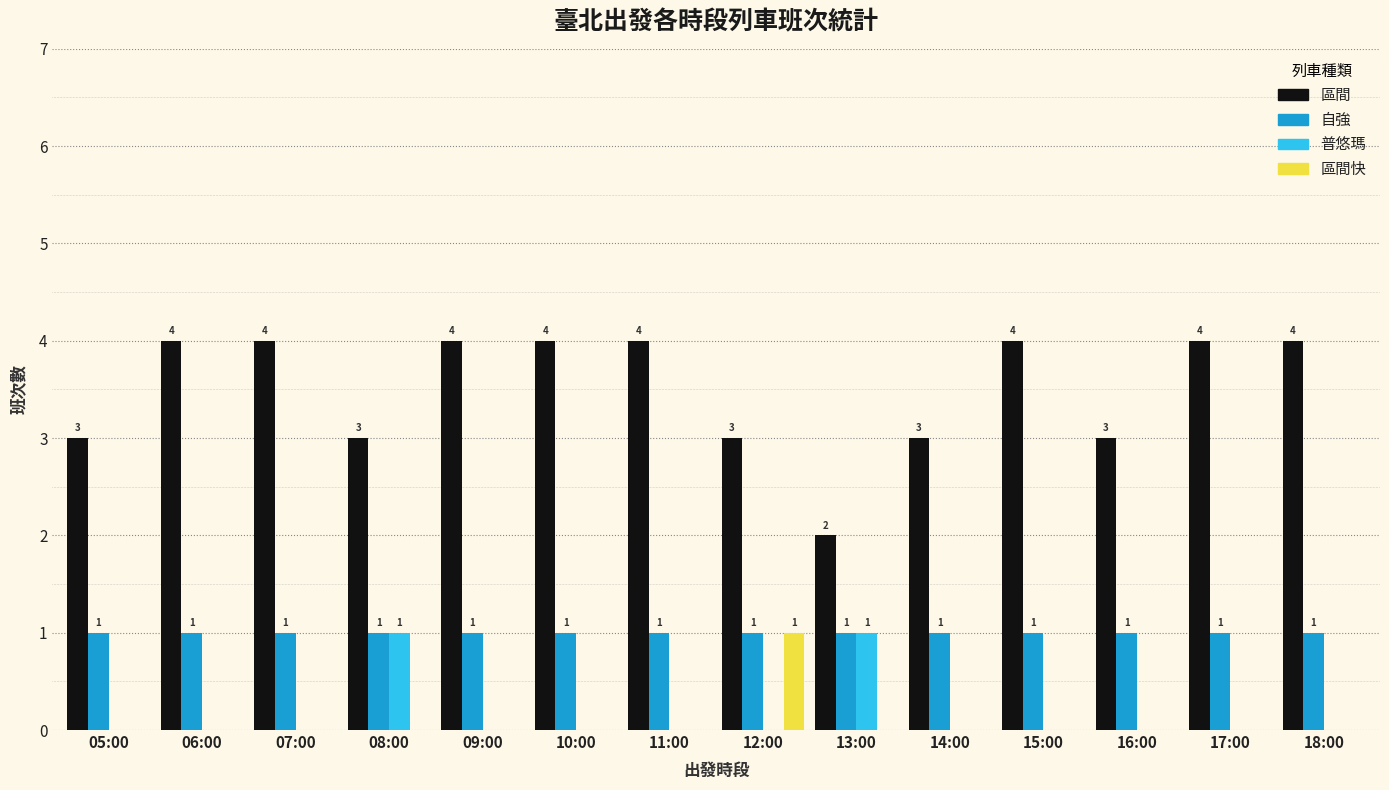

What is the sum of all 區間 values?

49